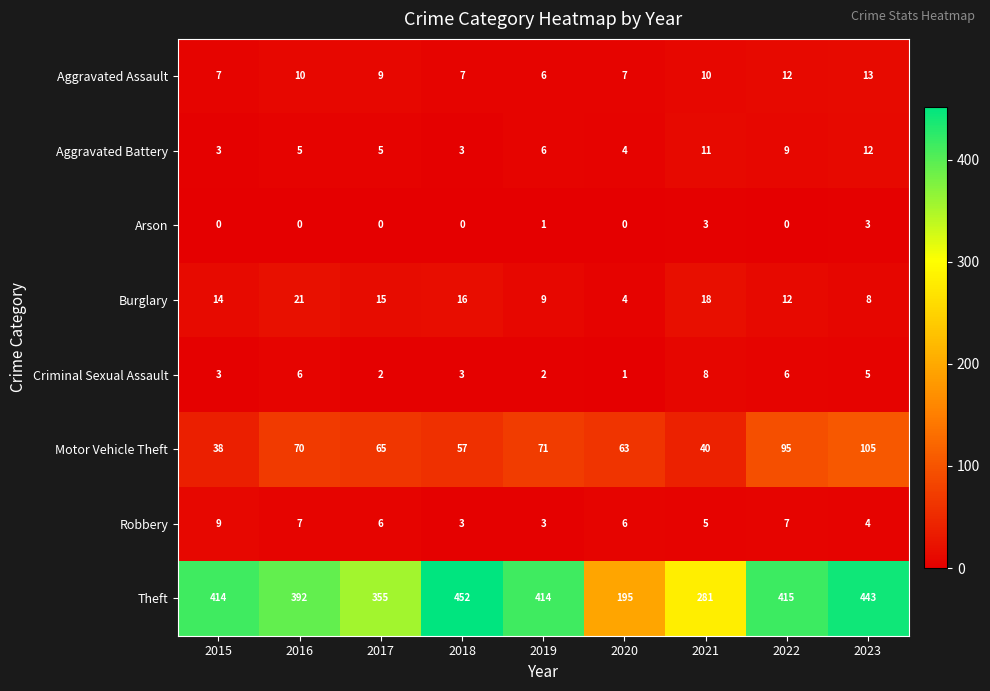

What is the spread (max minus min) of values at 2015?

414